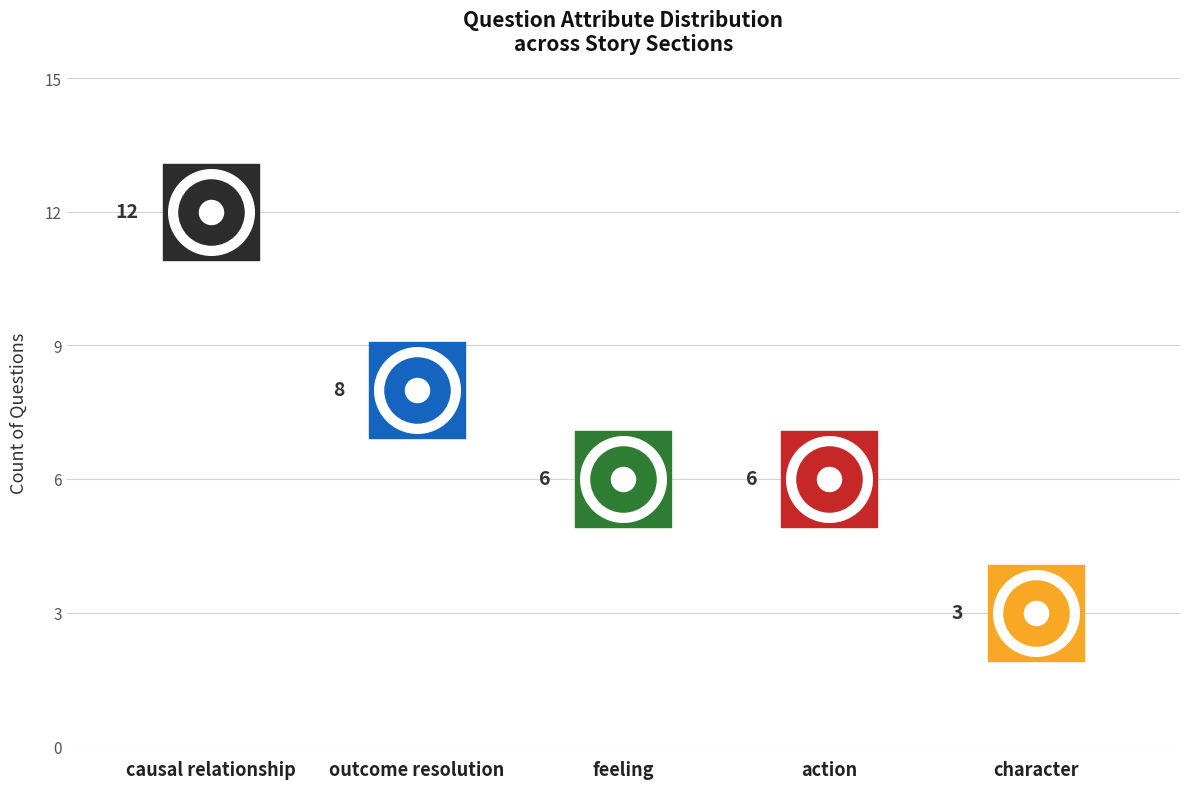

Which series has the largest total across all categories?

count